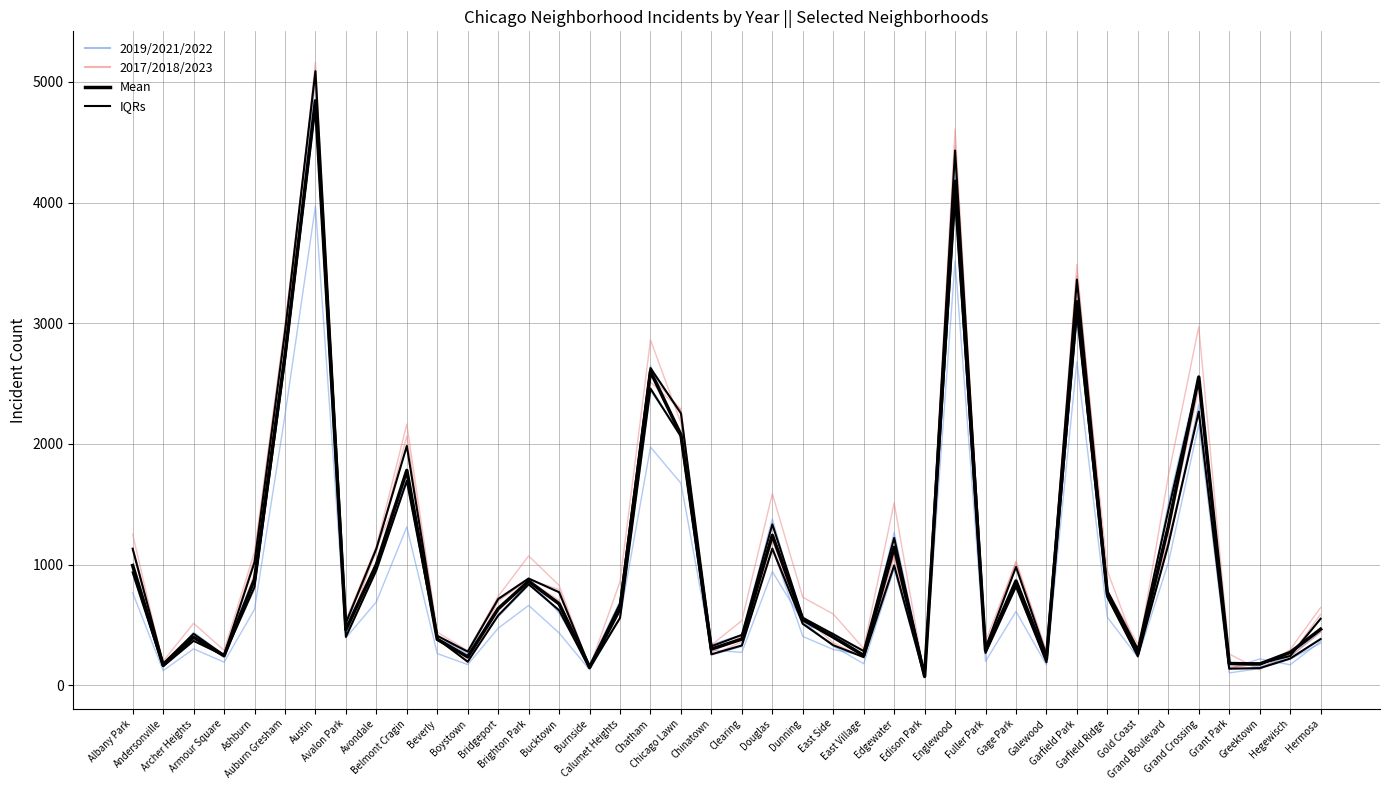

List the labels in order of IQRs value, smallest first.

Edison Park, Grant Park, Burnside, Greektown, Andersonville, Galewood, Boystown, Hegewisch, East Village, Gold Coast, Armour Square, Chinatown, Fuller Park, Clearing, East Side, Archer Heights, Hermosa, Beverly, Avalon Park, Dunning, Calumet Heights, Bridgeport, Bucktown, Garfield Ridge, Ashburn, Gage Park, Brighton Park, Albany Park, Avondale, Edgewater, Douglas, Grand Boulevard, Belmont Cragin, Chicago Lawn, Grand Crossing, Chatham, Auburn Gresham, Garfield Park, Englewood, Austin